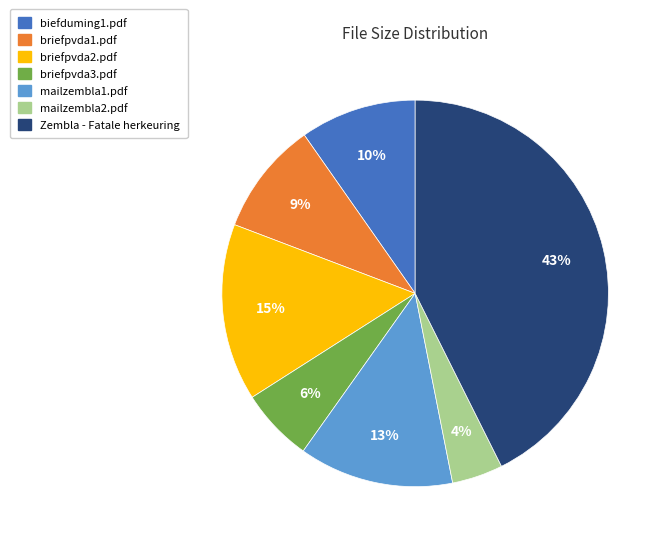

Do mailzembla2.pdf and briefpvda3.pdf together represent more than half of the pie?

No